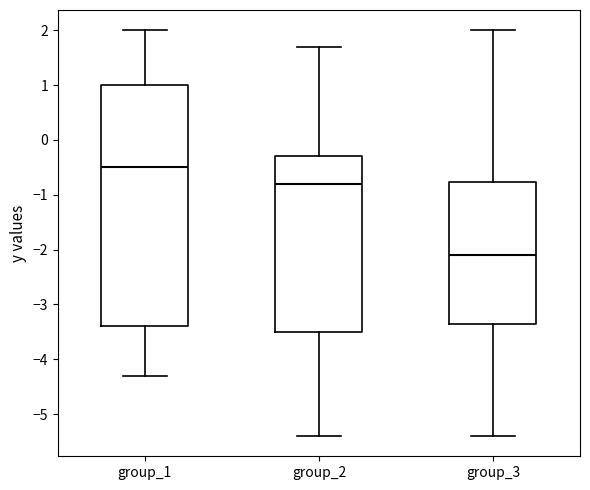

Which box's median line is the highest?

group_1